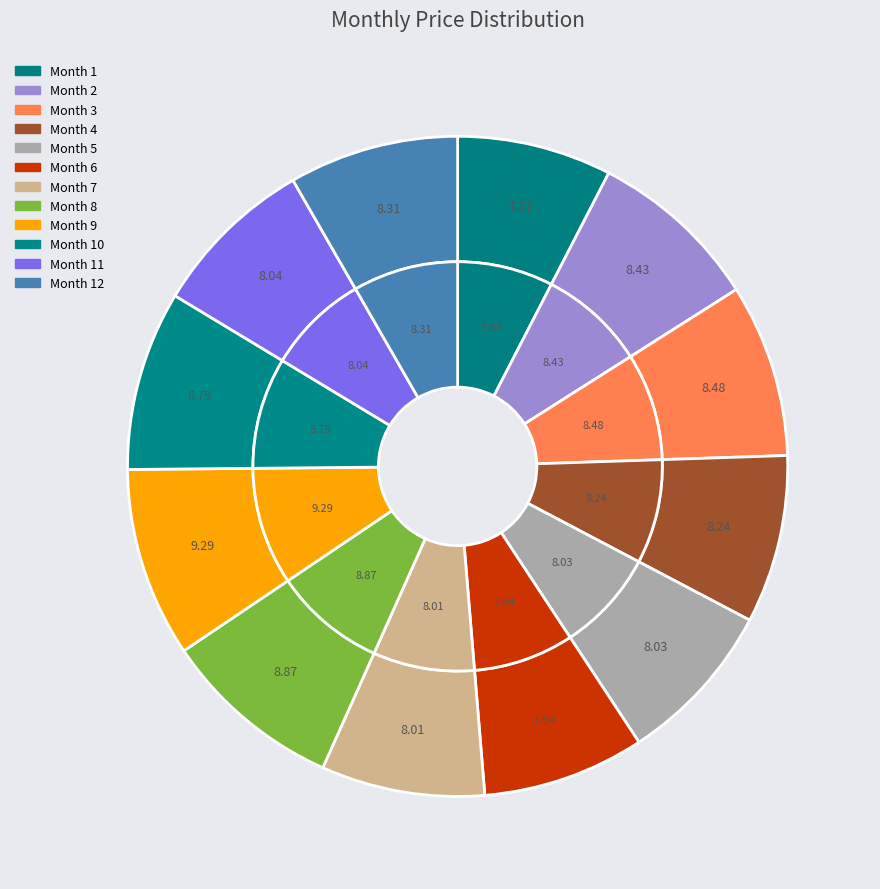

To the nearest percent, what is the combined percentage of 7 and 10?

17%